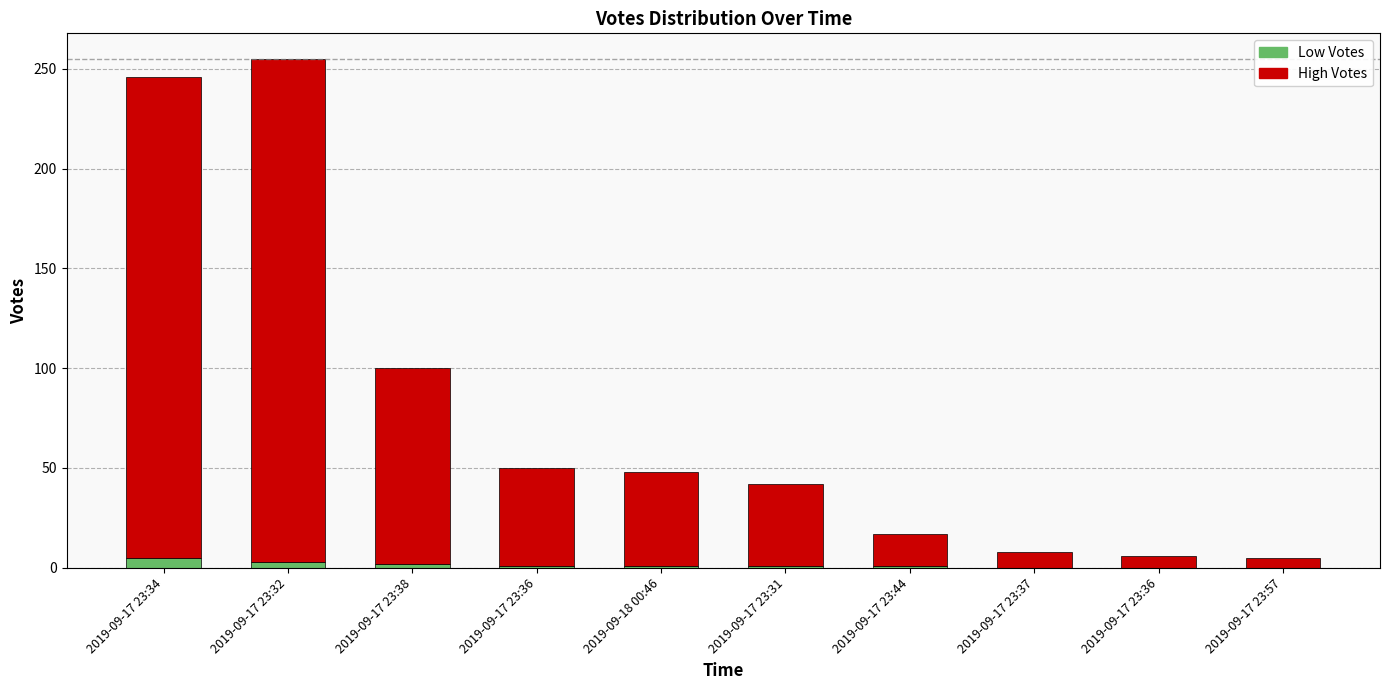

List the labels in order of High Votes value, smallest first.

2019-09-17 23:57, 2019-09-17 23:36, 2019-09-17 23:37, 2019-09-17 23:44, 2019-09-17 23:31, 2019-09-18 00:46, 2019-09-17 23:36, 2019-09-17 23:38, 2019-09-17 23:34, 2019-09-17 23:32